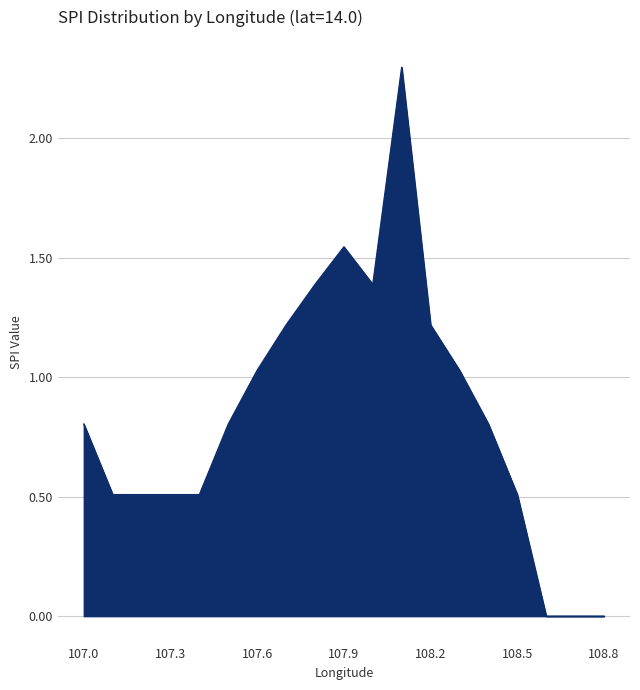

What is the difference between the maximum and minimum values?

2.3